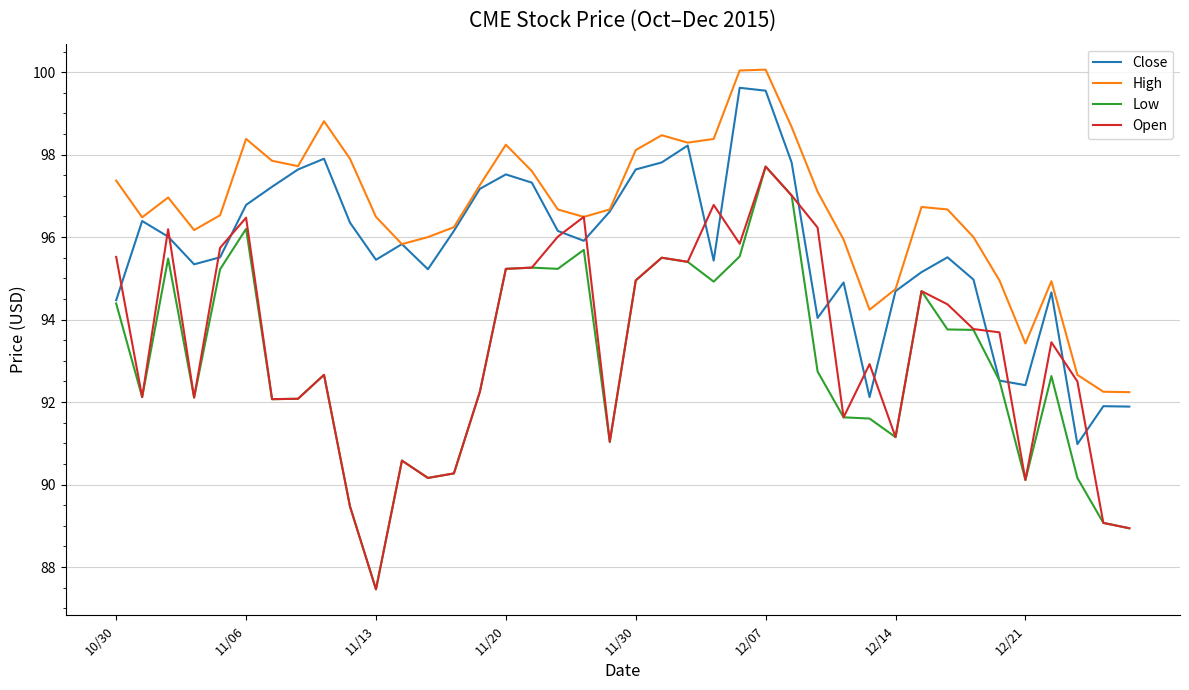

What is the maximum value shown in the chart?

100.1